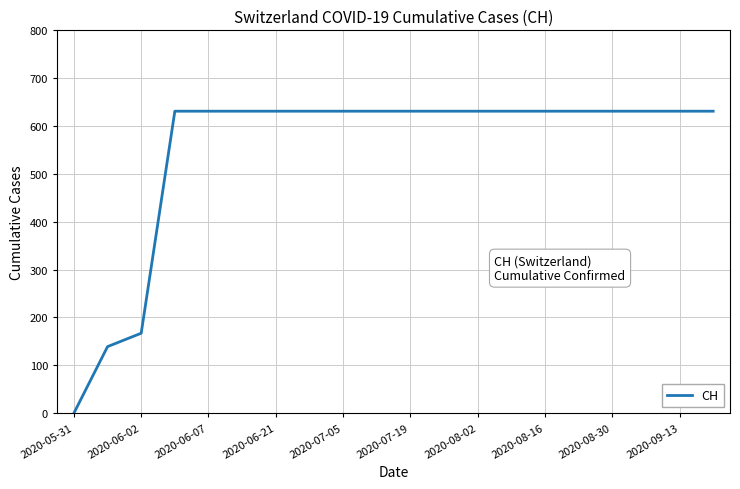

What is the greatest value displayed?

631